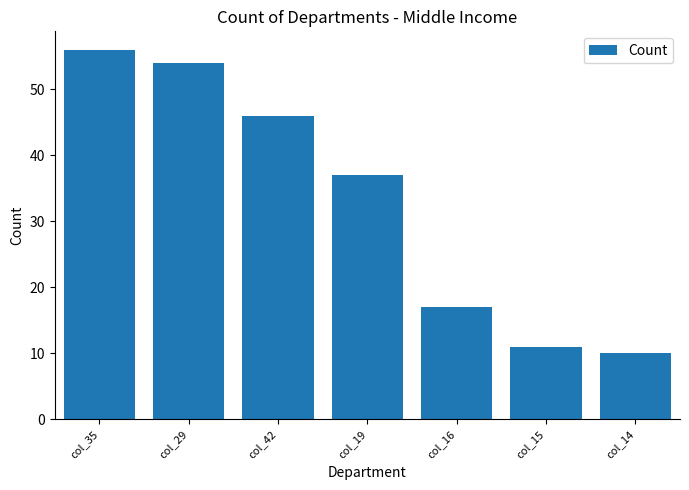

List the labels in order of value, largest first.

col_35, col_29, col_42, col_19, col_16, col_15, col_14